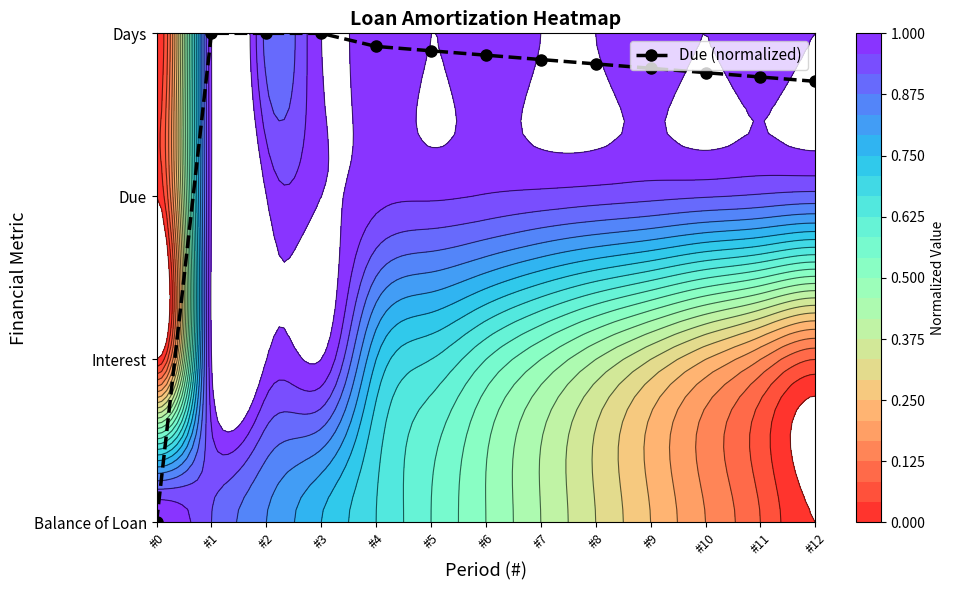

True or false: the data shows 3.0 at #1.

True